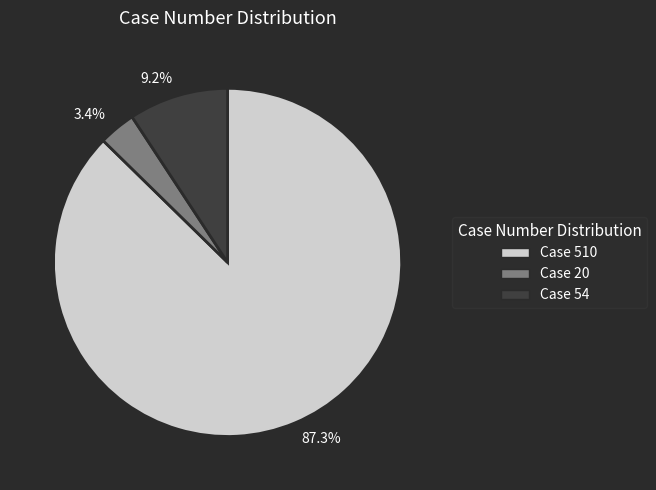

How much of the chart is everything except 9.2%?

90.8%